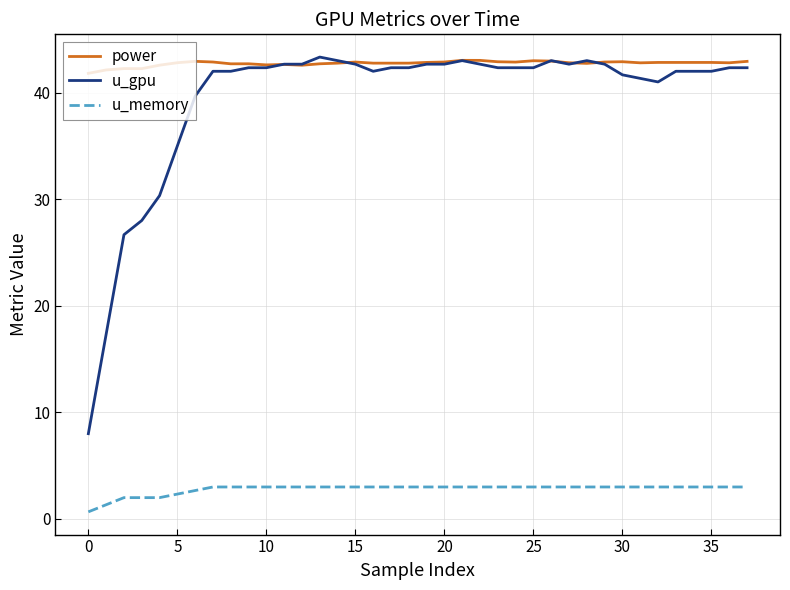

True or false: u_memory and u_gpu cross at least once.

False